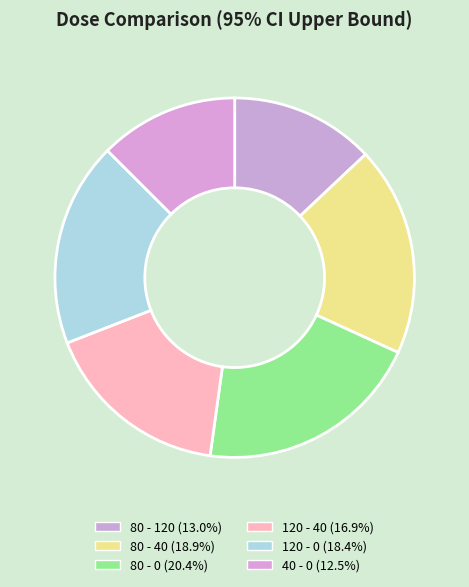

How many segments does this pie chart have?

6